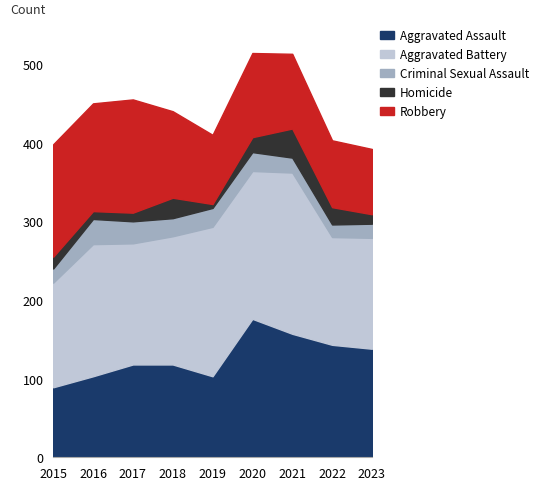

True or false: Criminal Sexual Assault and Aggravated Battery intersect in this chart.

False